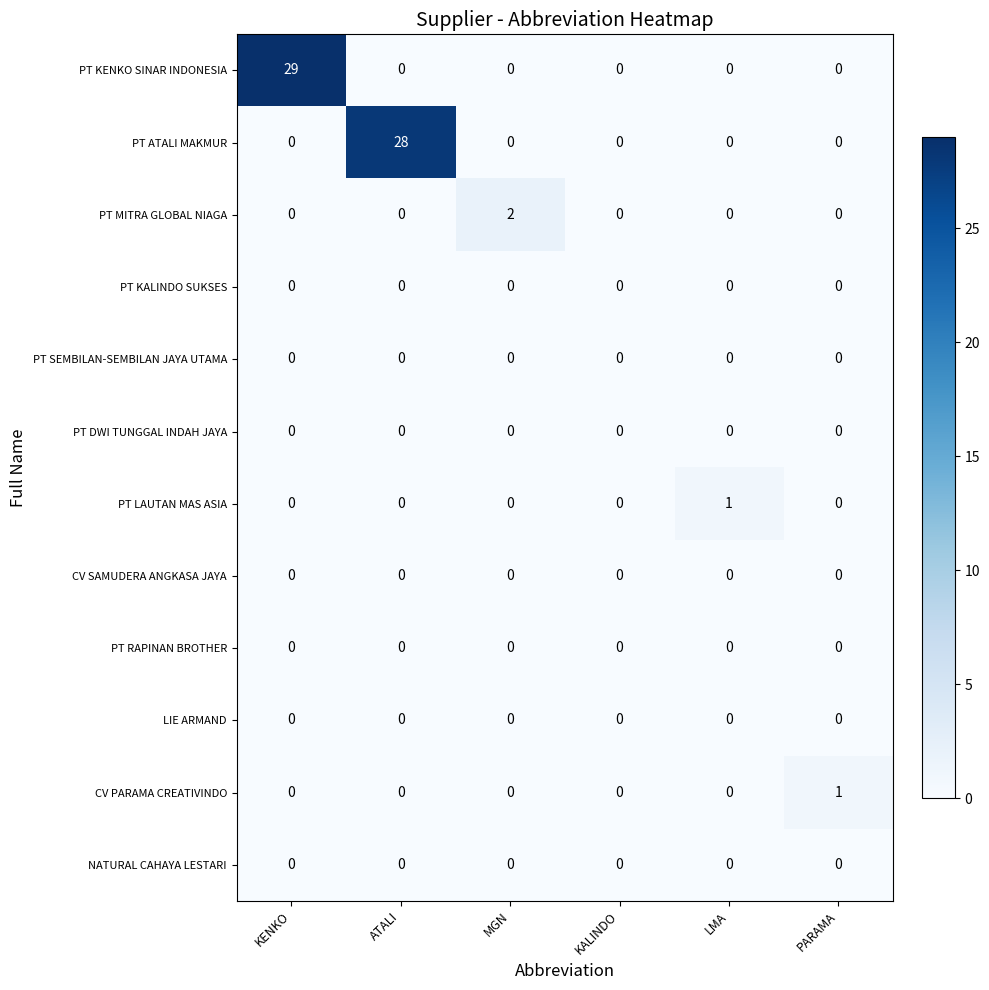

Which series changed the most between MGN and PARAMA?

PT MITRA GLOBAL NIAGA